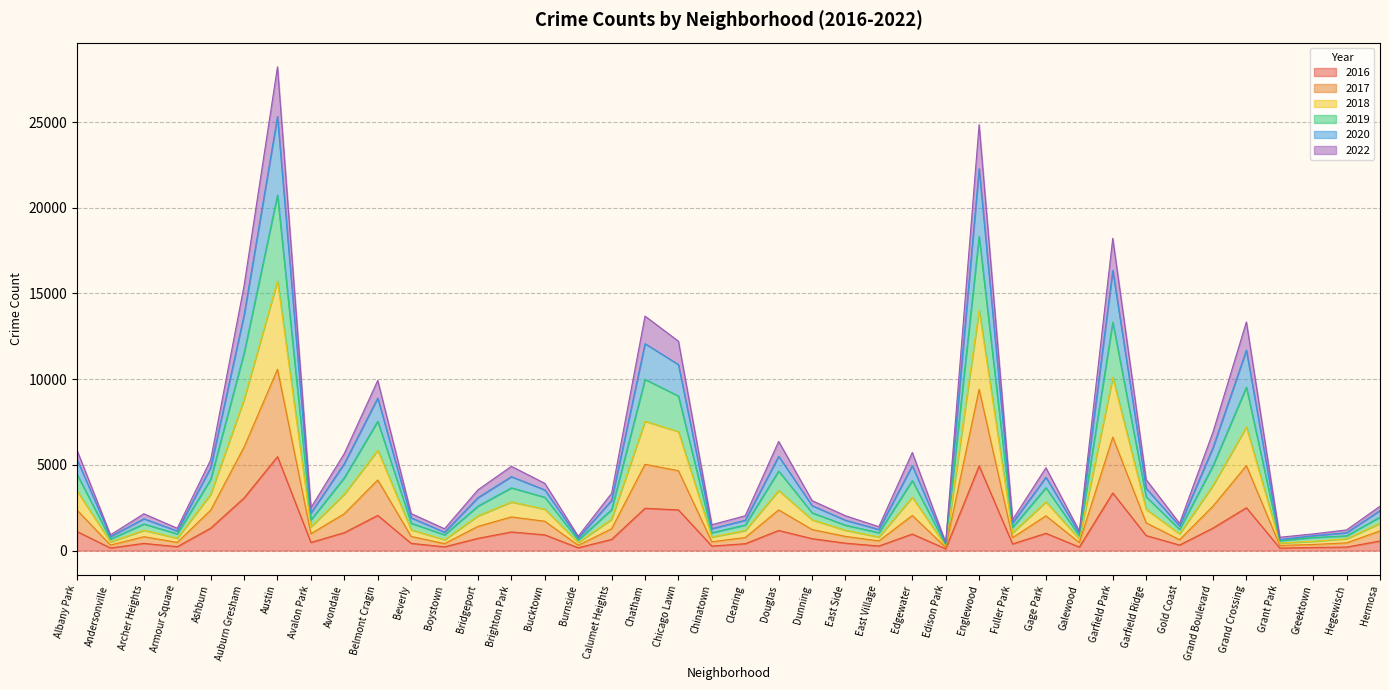

Reading left to right, extract all data points from this chart.

2016: Albany Park=1110	Andersonville=151	Archer Heights=419	Armour Square=227	Ashburn=1308	Auburn Gresham=3071	Austin=5481	Avalon Park=475	Avondale=1046	Belmont Cragin=2053	Beverly=421	Boystown=219	Bridgeport=713	Brighton Park=1086	Bucktown=917	Burnside=164	Calumet Heights=653	Chatham=2468	Chicago Lawn=2372	Chinatown=262	Clearing=401	Douglas=1173	Dunning=696	East Side=432	East Village=267	Edgewater=965	Edison Park=103	Englewood=4939	Fuller Park=389	Gage Park=1008	Galewood=205	Garfield Park=3361	Garfield Ridge=876	Gold Coast=323	Grand Boulevard=1313	Grand Crossing=2500	Grant Park=146	Greektown=180	Hegewisch=204	Hermosa=559
2018: Albany Park=5316	Andersonville=818	Archer Heights=1855	Armour Square=1144	Ashburn=4843	Auburn Gresham=13745	Austin=25325	Avalon Park=2190	Avondale=5078	Belmont Cragin=8899	Beverly=1911	Boystown=1072	Bridgeport=3087	Brighton Park=4314	Bucktown=3541	Burnside=737	Calumet Heights=2926	Chatham=12072	Chicago Lawn=10851	Chinatown=1280	Clearing=1768	Douglas=5501	Dunning=2623	East Side=1771	East Village=1232	Edgewater=4956	Edison Park=416	Englewood=22280	Fuller Park=1611	Gage Park=4279	Galewood=1014	Garfield Park=16346	Garfield Ridge=3629	Gold Coast=1435	Grand Boulevard=6004	Grand Crossing=11692	Grant Park=639	Greektown=868	Hegewisch=1042	Hermosa=2336
2020: Albany Park=5849	Andersonville=916	Archer Heights=2148	Armour Square=1302	Ashburn=5297	Auburn Gresham=15463	Austin=28224	Avalon Park=2503	Avondale=5664	Belmont Cragin=9926	Beverly=2161	Boystown=1273	Bridgeport=3545	Brighton Park=4916	Bucktown=3925	Burnside=836	Calumet Heights=3341	Chatham=13681	Chicago Lawn=12216	Chinatown=1510	Clearing=2031	Douglas=6371	Dunning=2914	East Side=2033	East Village=1394	Edgewater=5724	Edison Park=476	Englewood=24849	Fuller Park=1799	Gage Park=4831	Galewood=1138	Garfield Park=18217	Garfield Ridge=4143	Gold Coast=1588	Grand Boulevard=6916	Grand Crossing=13339	Grant Park=777	Greektown=973	Hegewisch=1205	Hermosa=2590
2017: Albany Park=2361	Andersonville=322	Archer Heights=810	Armour Square=478	Ashburn=2361	Auburn Gresham=6044	Austin=10576	Avalon Park=984	Avondale=2153	Belmont Cragin=4119	Beverly=825	Boystown=407	Bridgeport=1410	Brighton Park=1964	Bucktown=1712	Burnside=309	Calumet Heights=1273	Chatham=5034	Chicago Lawn=4660	Chinatown=515	Clearing=761	Douglas=2373	Dunning=1227	East Side=829	East Village=563	Edgewater=2047	Edison Park=190	Englewood=9411	Fuller Park=754	Gage Park=2027	Galewood=470	Garfield Park=6618	Garfield Ridge=1618	Gold Coast=634	Grand Boulevard=2594	Grand Crossing=4956	Grant Park=300	Greektown=356	Hegewisch=450	Hermosa=1147
2019: Albany Park=4446	Andersonville=671	Archer Heights=1552	Armour Square=975	Ashburn=4157	Auburn Gresham=11532	Austin=20747	Avalon Park=1790	Avondale=4252	Belmont Cragin=7542	Beverly=1596	Boystown=918	Bridgeport=2594	Brighton Park=3660	Bucktown=3110	Burnside=611	Calumet Heights=2388	Chatham=9988	Chicago Lawn=9017	Chinatown=1041	Clearing=1492	Douglas=4644	Dunning=2205	East Side=1480	East Village=1041	Edgewater=4083	Edison Park=341	Englewood=18328	Fuller Park=1352	Gage Park=3668	Galewood=860	Garfield Park=13328	Garfield Ridge=3135	Gold Coast=1237	Grand Boulevard=4952	Grand Crossing=9534	Grant Park=579	Greektown=761	Hegewisch=861	Hermosa=1954
2022: Albany Park=3478	Andersonville=505	Archer Heights=1184	Armour Square=726	Ashburn=3285	Auburn Gresham=8831	Austin=15739	Avalon Park=1385	Avondale=3295	Belmont Cragin=5855	Beverly=1211	Boystown=631	Bridgeport=2026	Brighton Park=2833	Bucktown=2416	Burnside=469	Calumet Heights=1827	Chatham=7547	Chicago Lawn=6941	Chinatown=788	Clearing=1170	Douglas=3504	Dunning=1798	East Side=1183	East Village=793	Edgewater=3111	Edison Park=265	Englewood=14018	Fuller Park=1043	Gage Park=2843	Galewood=671	Garfield Park=10102	Garfield Ridge=2407	Gold Coast=976	Grand Boulevard=3799	Grand Crossing=7206	Grant Park=441	Greektown=541	Hegewisch=690	Hermosa=1589